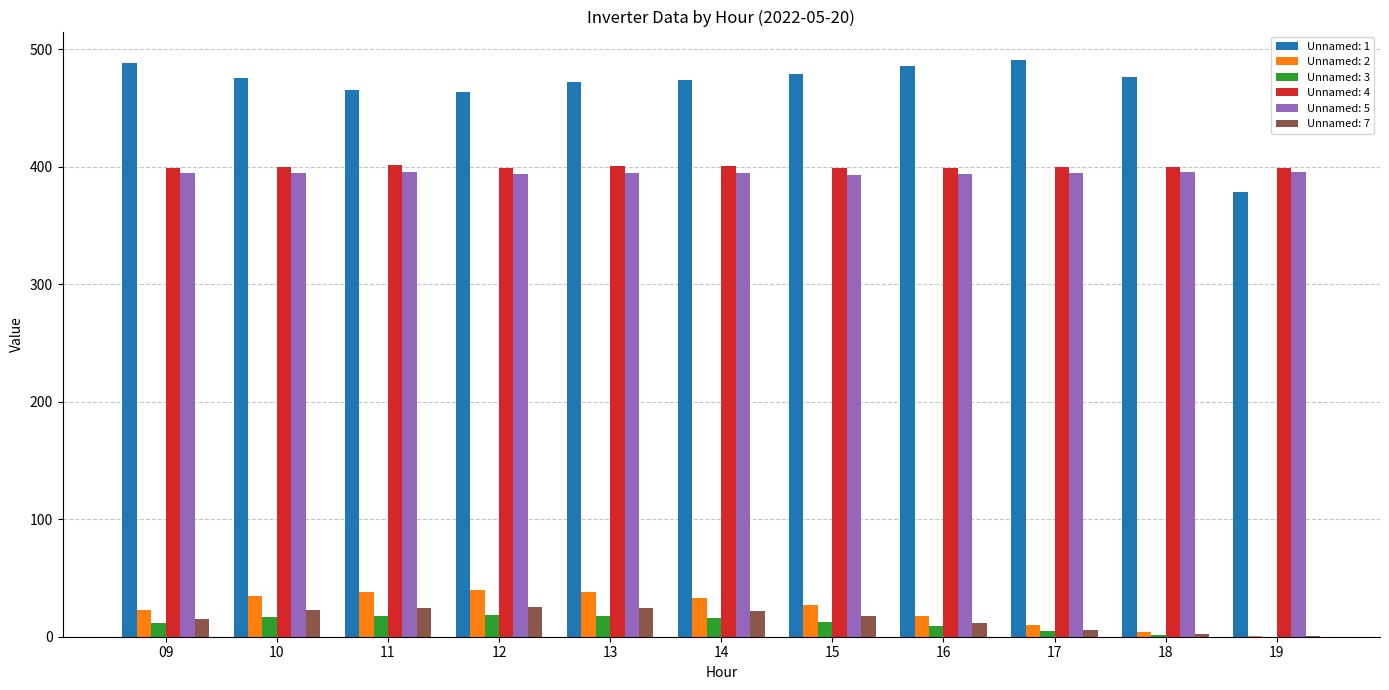

Is the value of Unnamed: 2 at 10 greater than the value of Unnamed: 5 at 11?

No